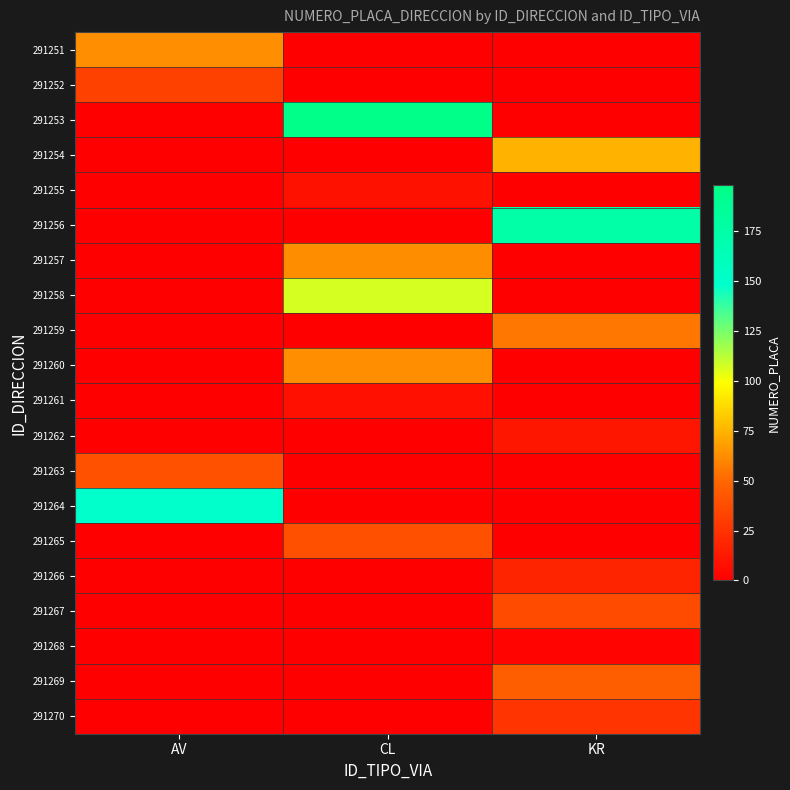

Reading left to right, list all the values displayed in this chart.

291251: AV=63	CL=0	KR=0
291252: AV=32	CL=0	KR=0
291253: AV=0	CL=198	KR=0
291254: AV=0	CL=0	KR=75
291255: AV=0	CL=9	KR=0
291256: AV=0	CL=0	KR=175
291257: AV=0	CL=62	KR=0
291258: AV=0	CL=107	KR=0
291259: AV=0	CL=0	KR=55
291260: AV=0	CL=63	KR=0
291261: AV=0	CL=8	KR=0
291262: AV=0	CL=0	KR=11
291263: AV=40	CL=0	KR=0
291264: AV=149	CL=0	KR=0
291265: AV=0	CL=39	KR=0
291266: AV=0	CL=0	KR=18
291267: AV=0	CL=0	KR=37
291268: AV=0	CL=0	KR=3
291269: AV=0	CL=0	KR=46
291270: AV=0	CL=0	KR=26